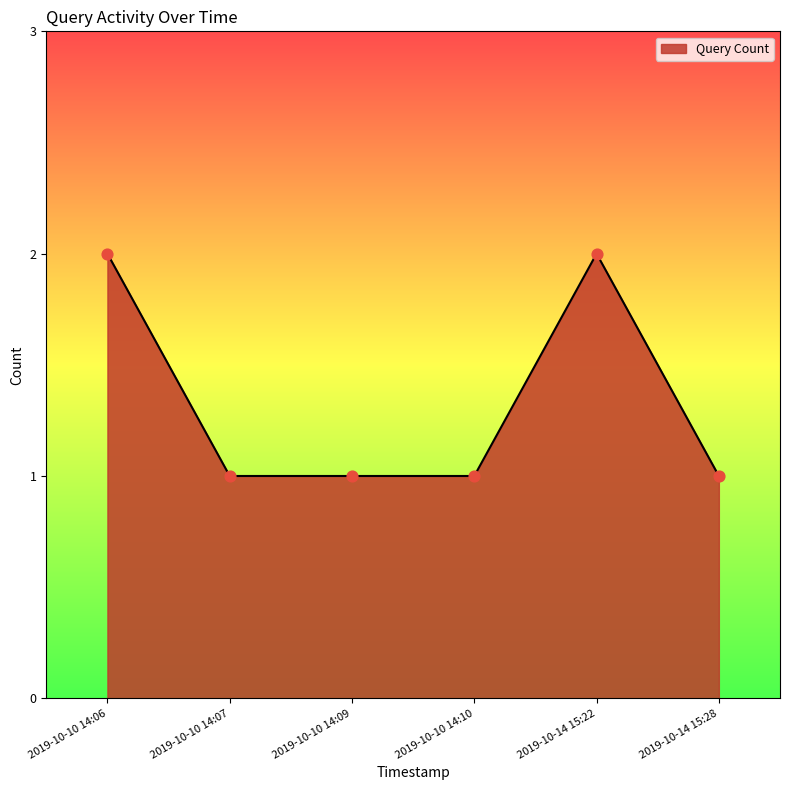

Approximately how many times larger is the value at 2019-10-14 15:22 compared to 2019-10-10 14:09?

2.0